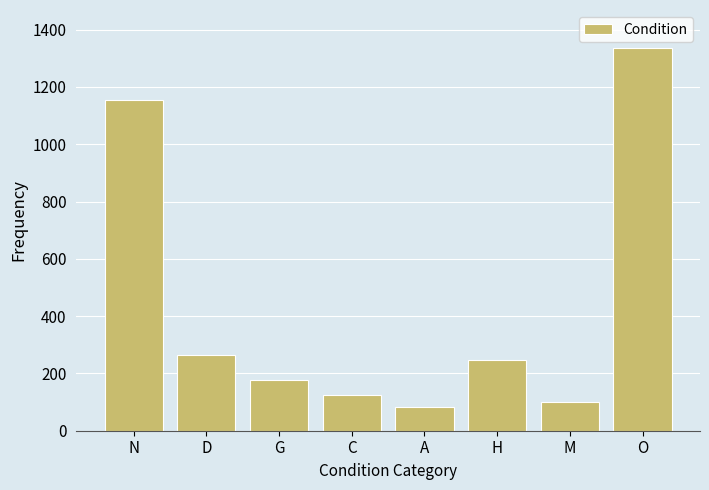

Reading right to left, list all the values displayed in this chart.

O=1335	M=101	H=248	A=82	C=124	G=176	D=266	N=1154